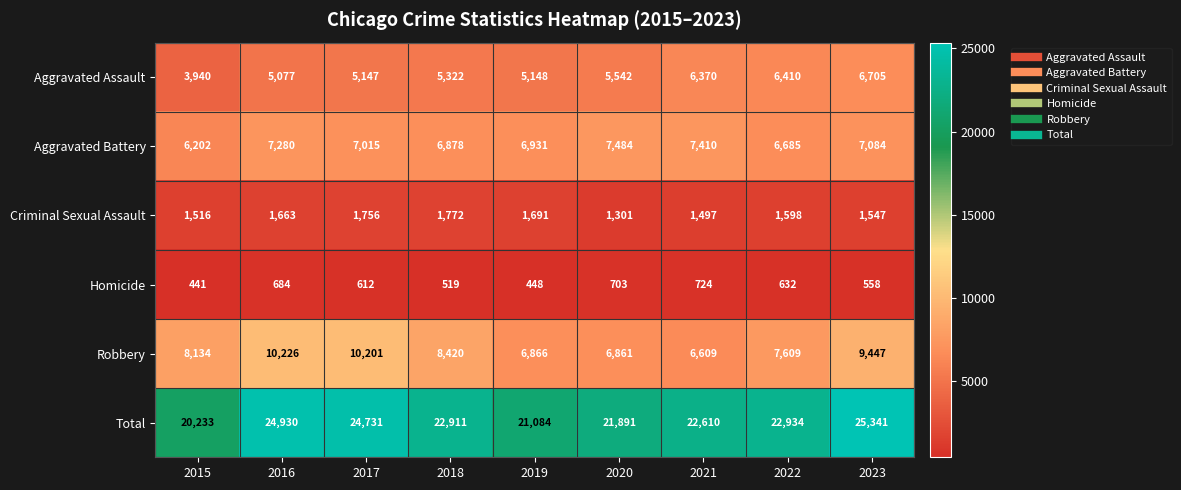

What is the smallest value displayed?

441